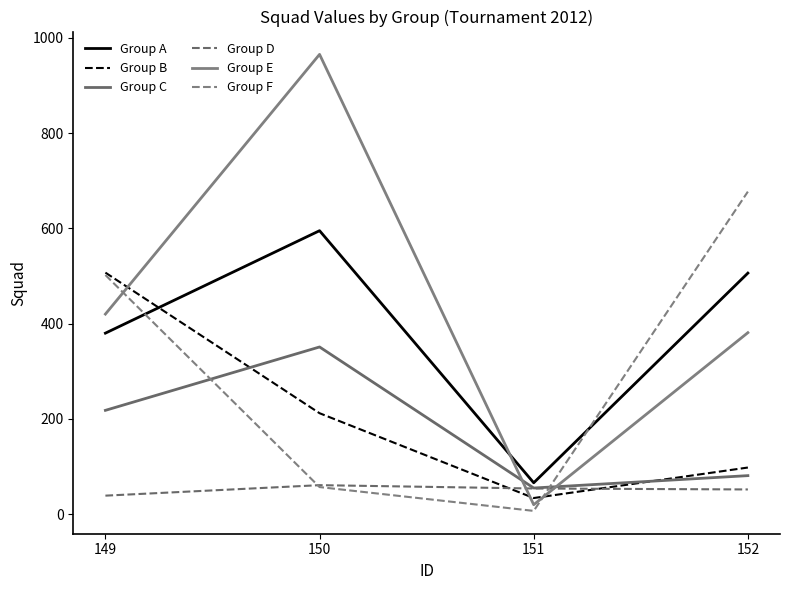

List the series in order of their peak value, lowest first.

Group D, Group C, Group B, Group A, Group F, Group E